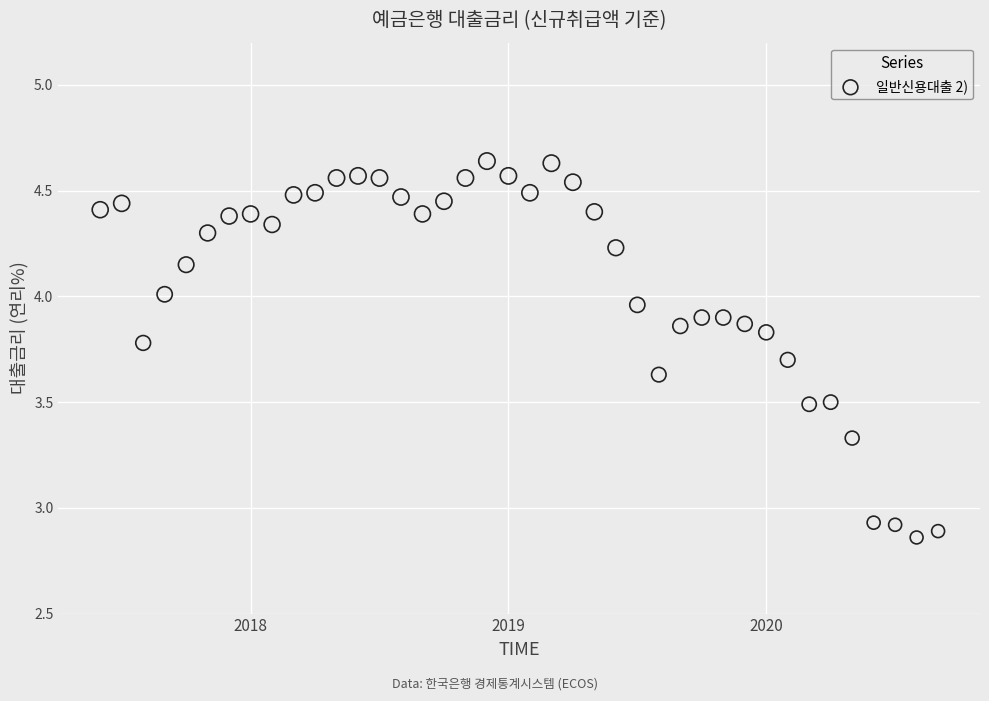

What is the range of Y values (max minus min)?

1.8